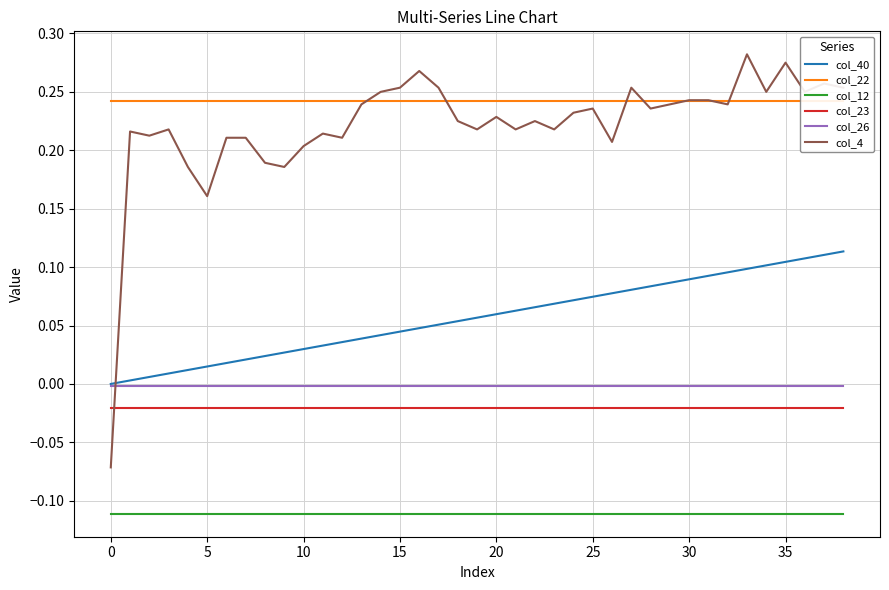

True or false: col_23 and col_40 intersect in this chart.

False